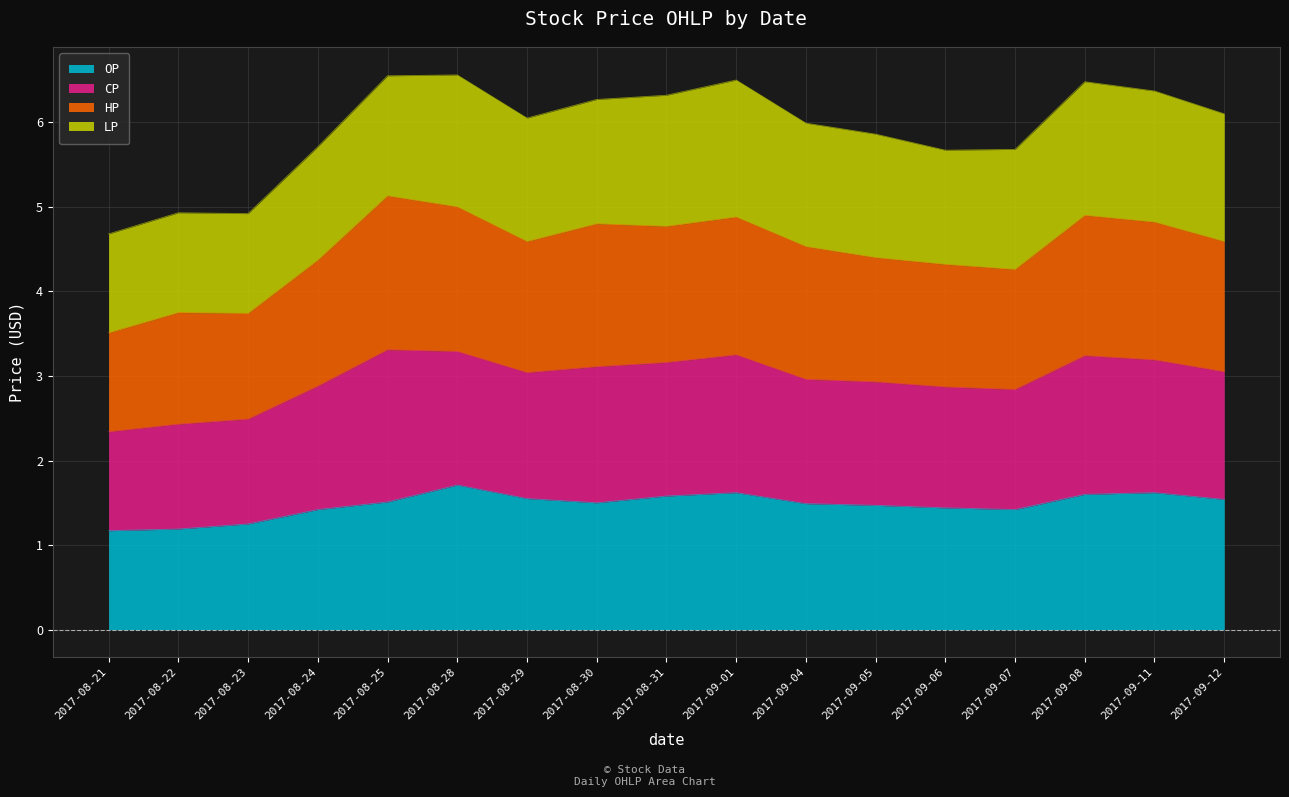

True or false: HP and OP cross at least once.

False